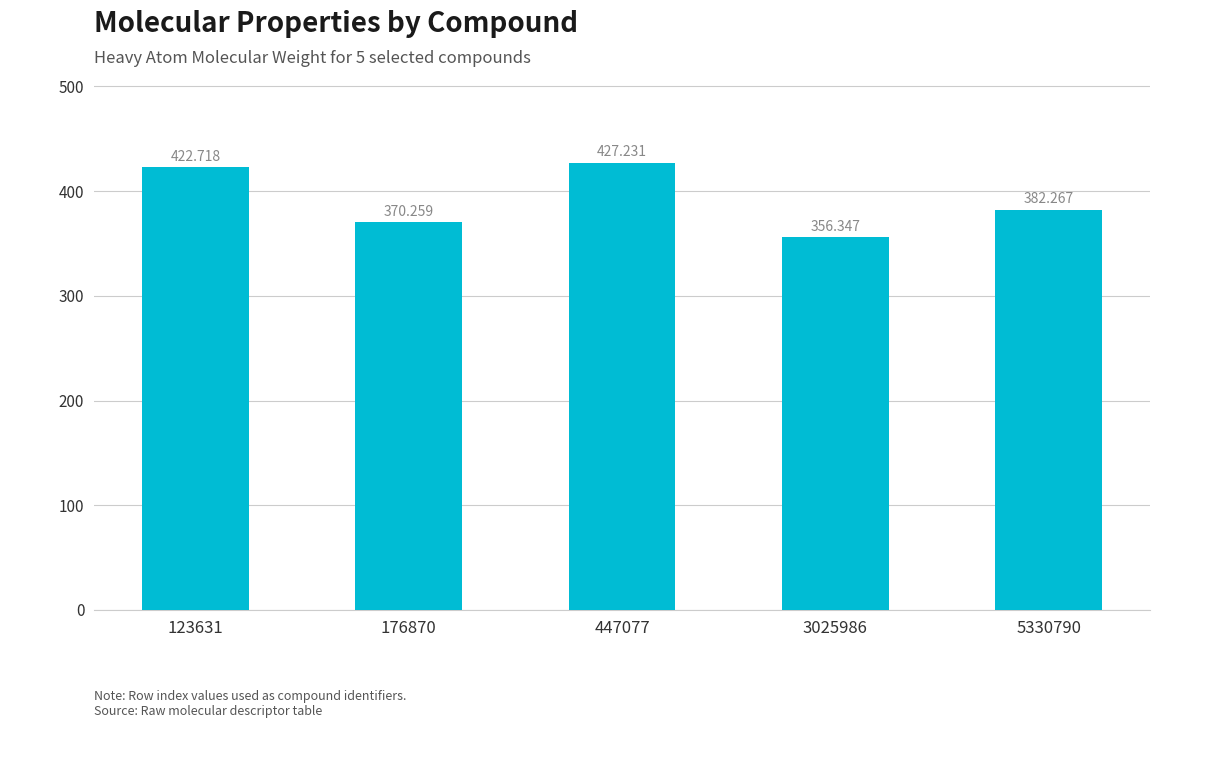

Reading left to right, list all the values displayed in this chart.

422.7	370.3	427.2	356.3	382.3